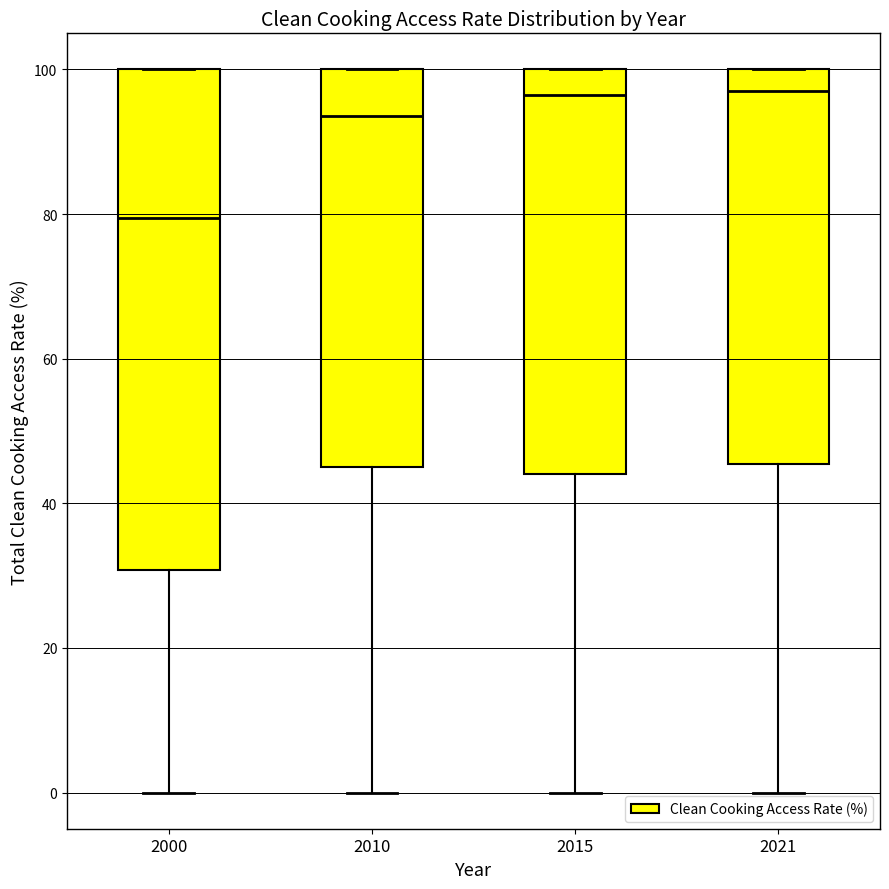

Reading left to right, read every box against the y-axis: the position of its median line, the range the box covers, and the ends of its whiskers. The values are not printed on the chart, so give them approximately, as read against the axis.

2000: median 80, box 30 to 100, whiskers 0 to 100
2010: median 94, box 46 to 100, whiskers 0 to 100
2015: median 96, box 44 to 100, whiskers 0 to 100
2021: median 98, box 46 to 100, whiskers 0 to 100